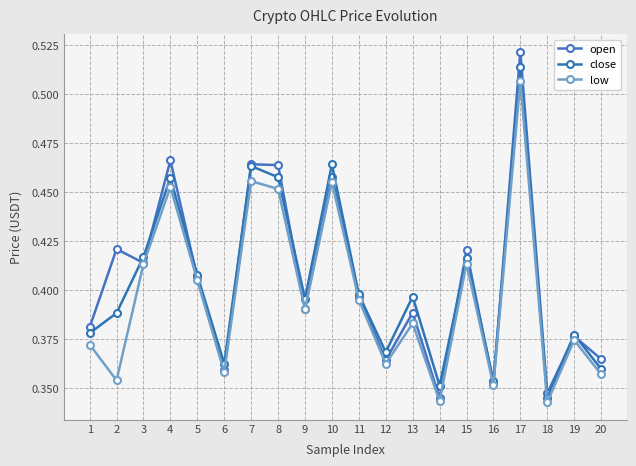

Is the value of low at 8 greater than the value of close at 20?

Yes